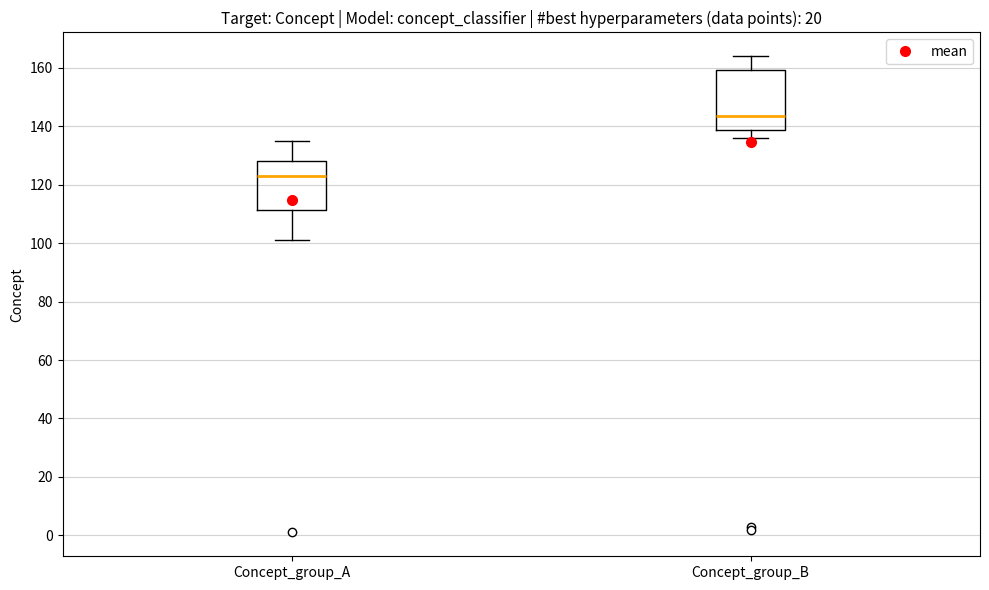

Which box's median line is the highest?

Concept_group_B